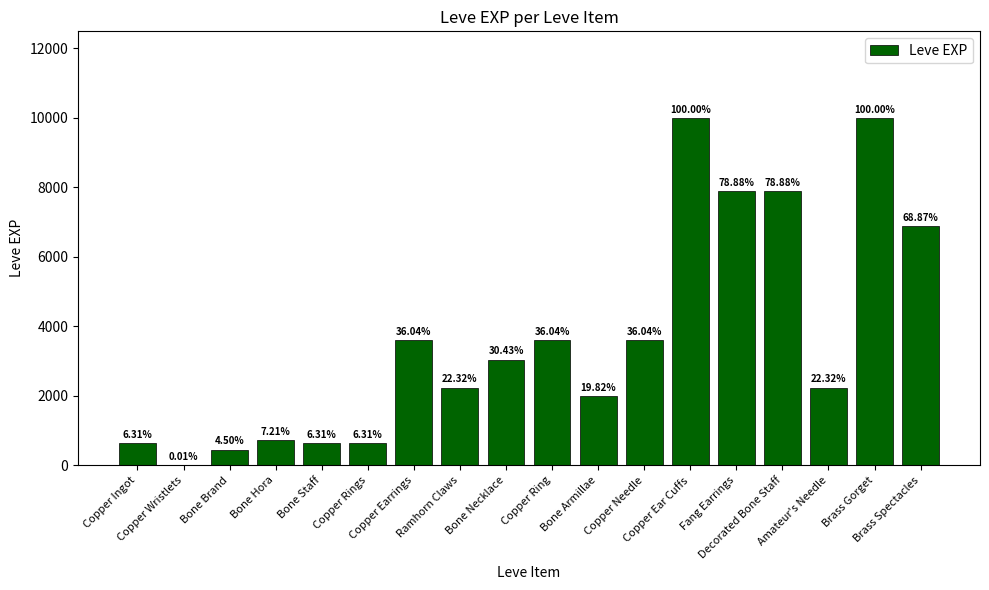

At which label is the value closest to 4995?

Copper Earrings